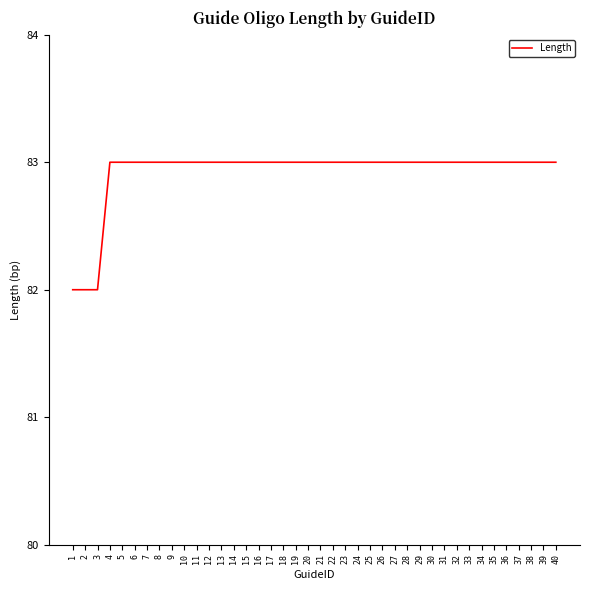

What is the average value?

83